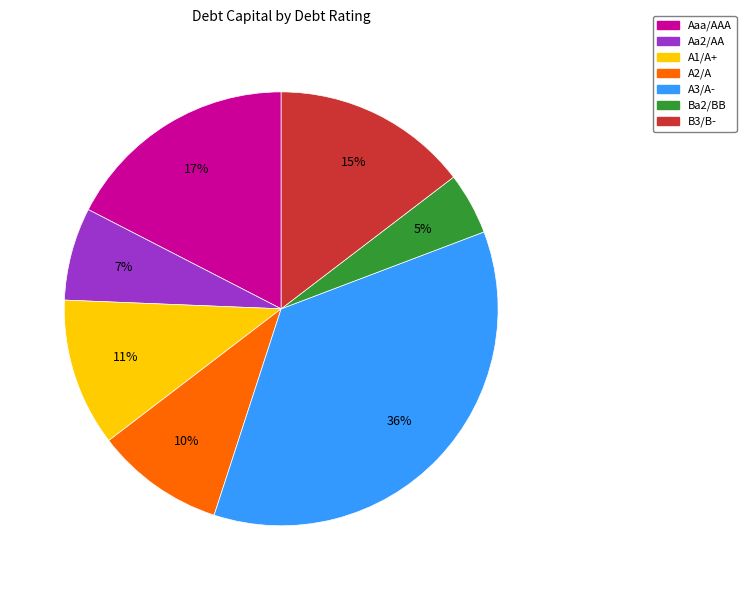

What is the smallest slice in the pie chart?

Ba2/BB